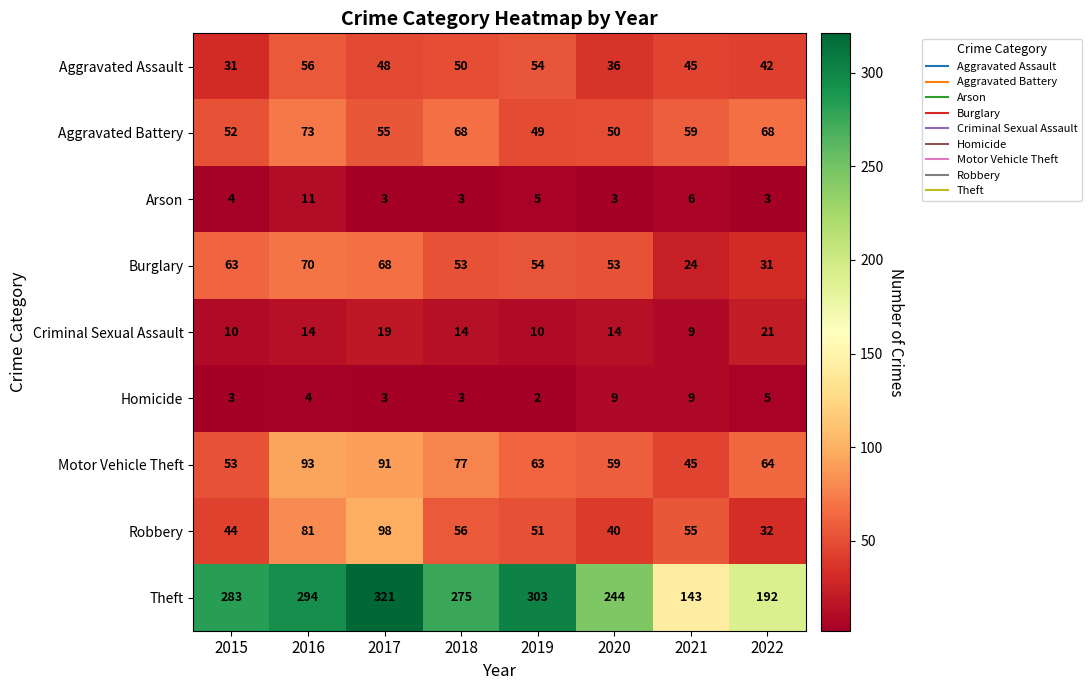

How many series are shown in this chart?

9